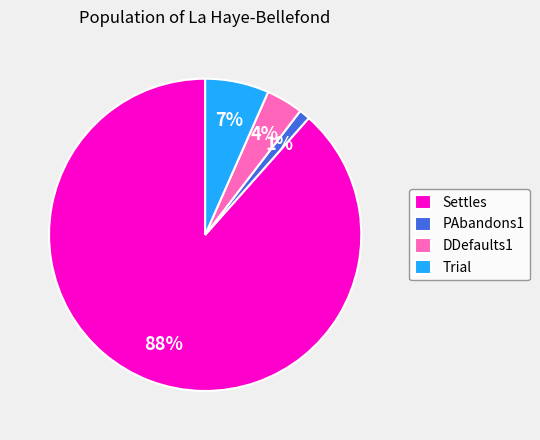

The Trial slice represents 14% of the pie. True or false?

False